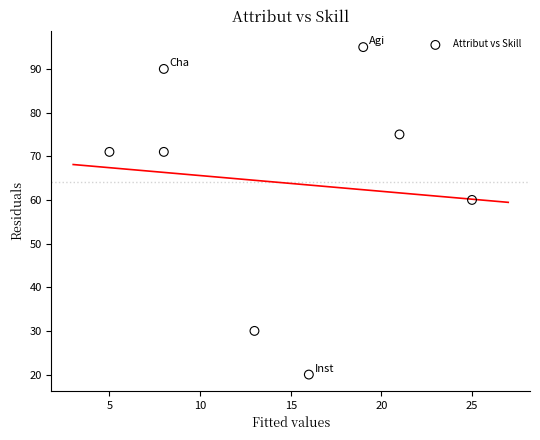

What Y value in the scatter plot is closest to 57?

60